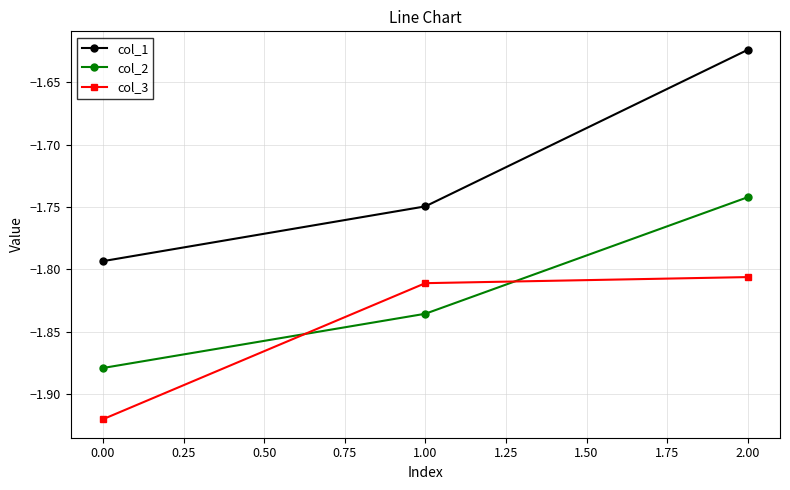

How many categories are shown in the chart?

3